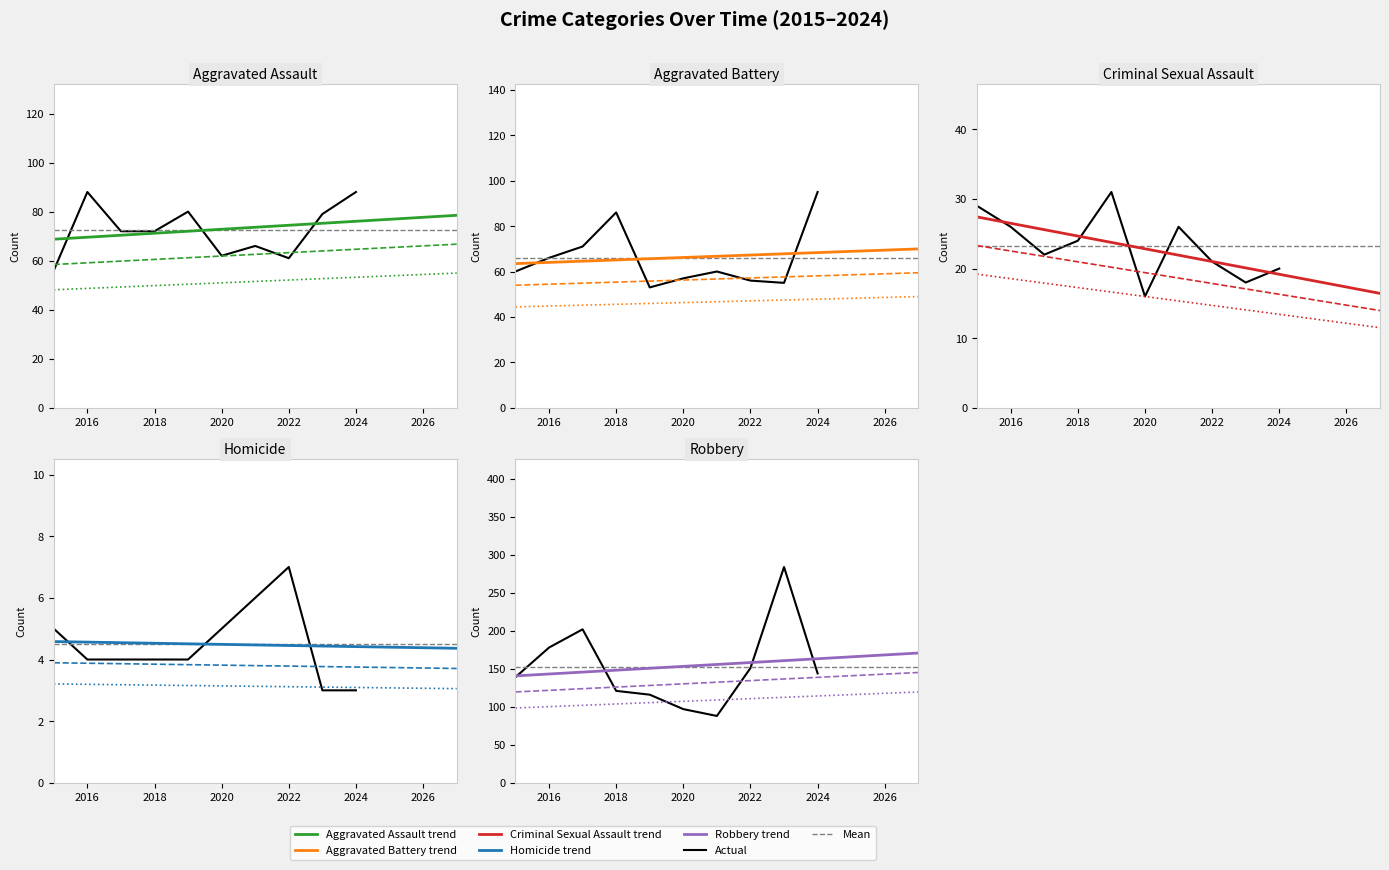

Reading left to right, extract all data points from this chart.

Aggravated Assault: 56	88	72	72	80	62	66	61	79	88
Aggravated Battery: 60	66	71	86	53	57	60	56	55	95
Criminal Sexual Assault: 29	26	22	24	31	16	26	21	18	20
Homicide: 5	4	4	4	4	5	6	7	3	3
Robbery: 139	178	202	121	116	97	88	151	284	144